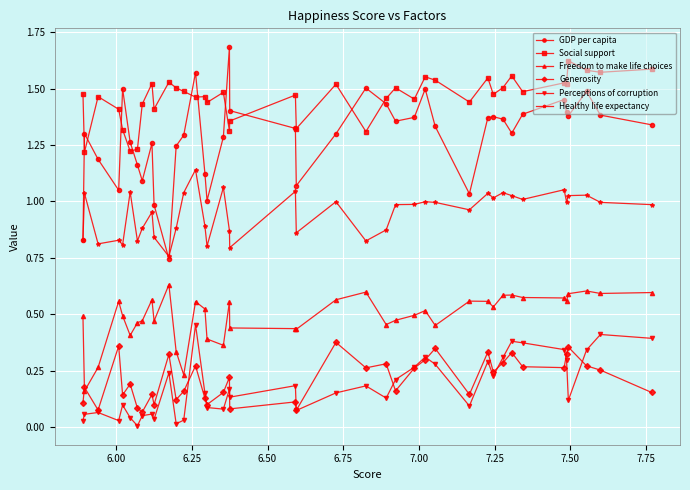

Which series has the largest total across all categories?

Social support